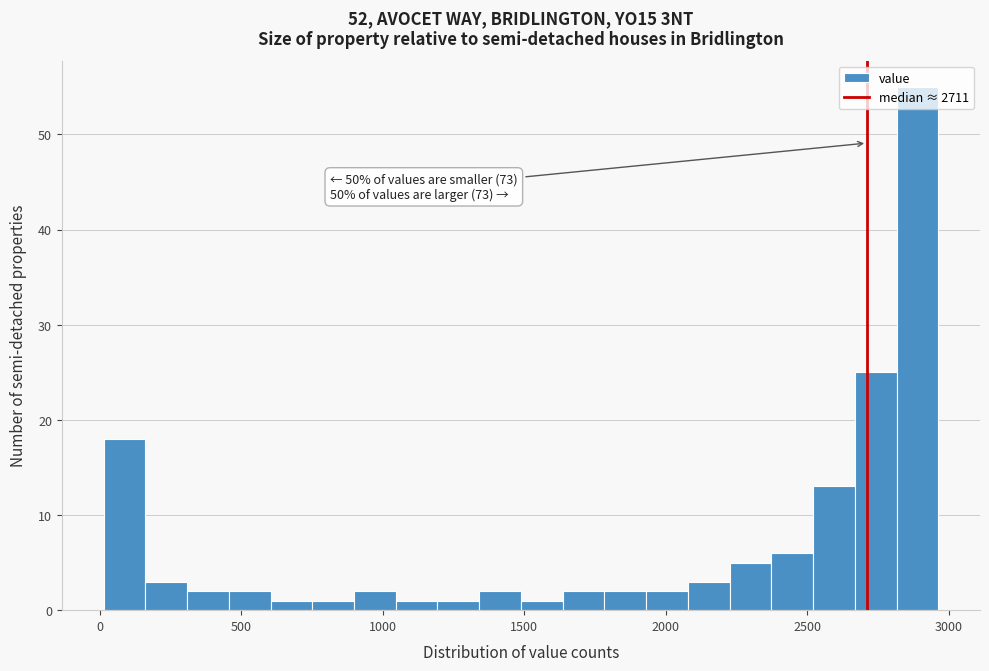

Around what value on the x-axis is the tallest bar? Give the approximate position of its centre, as read against the axis.

2900